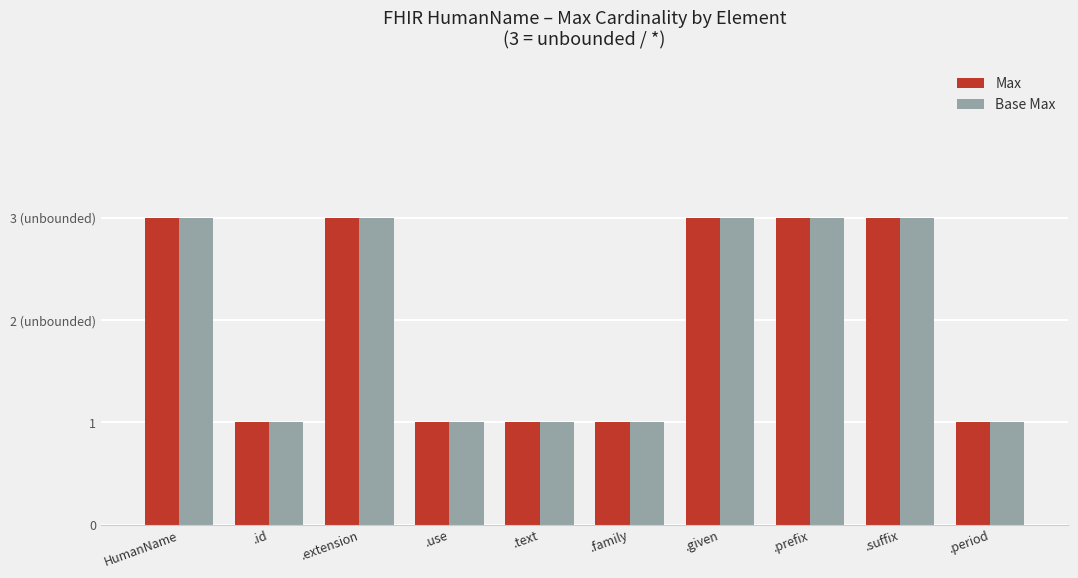

Are the bars horizontal?

No